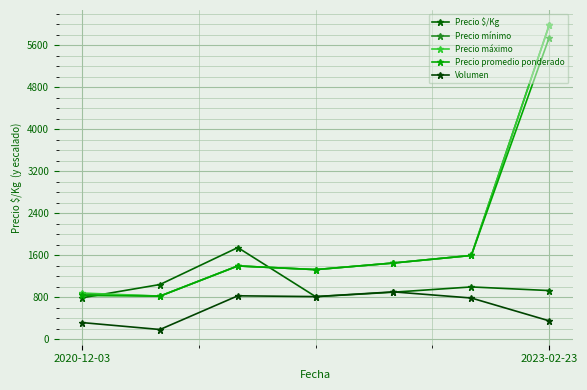

How many lines are shown in the chart?

5